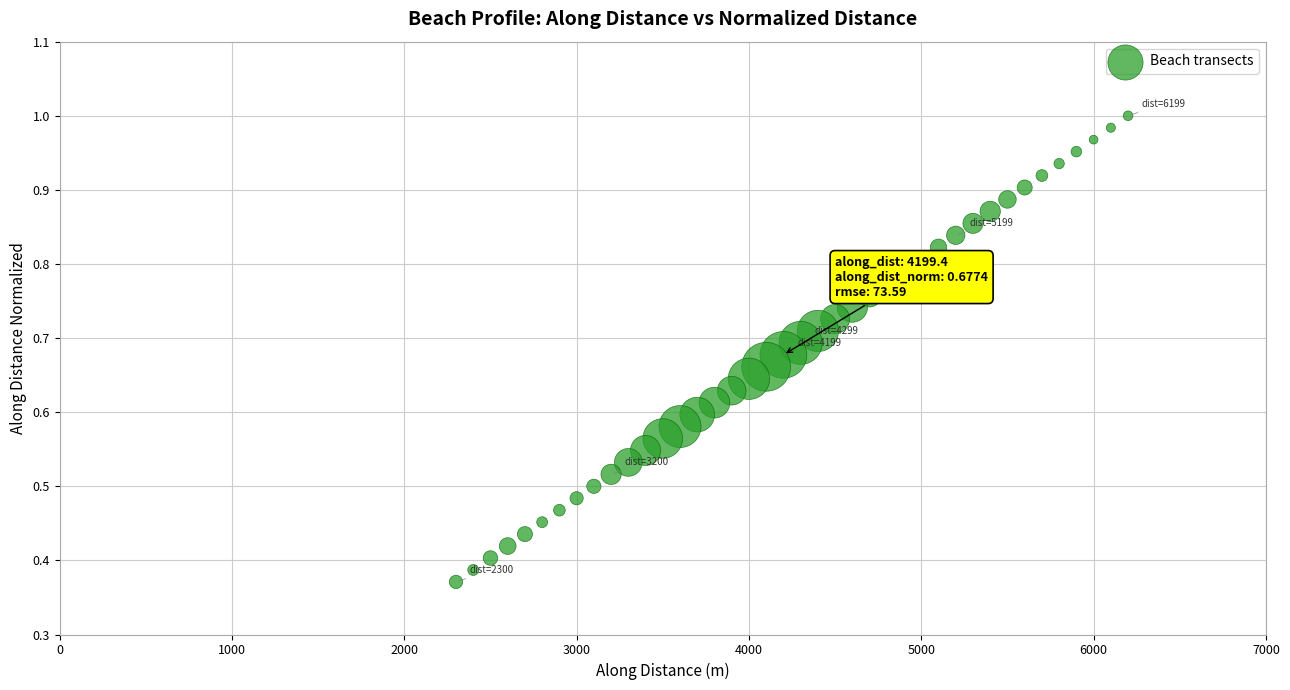

What is the range of X values (max minus min)?

3899.7